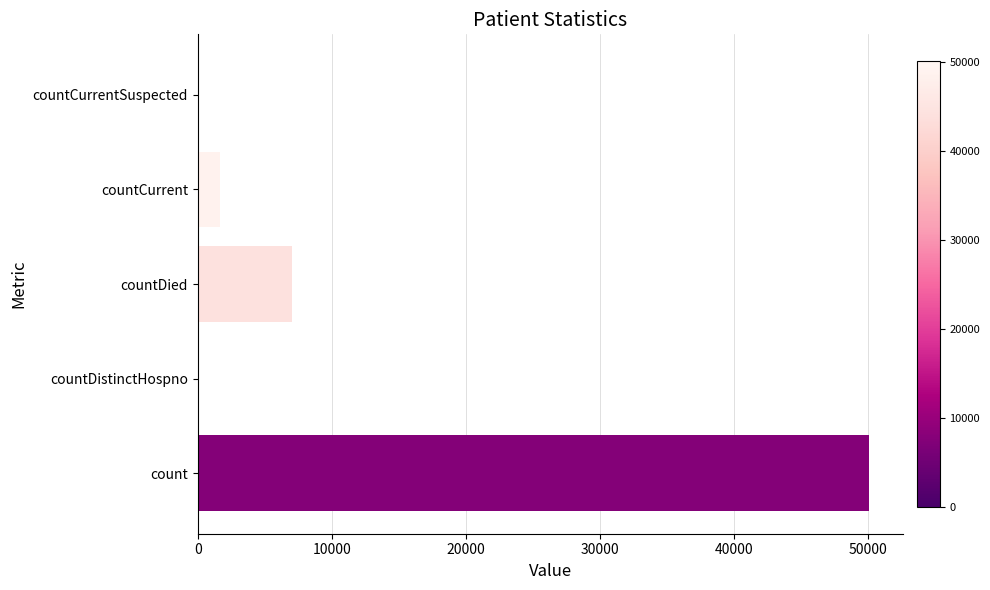

The value at countCurrentSuspected is 0. True or false?

True